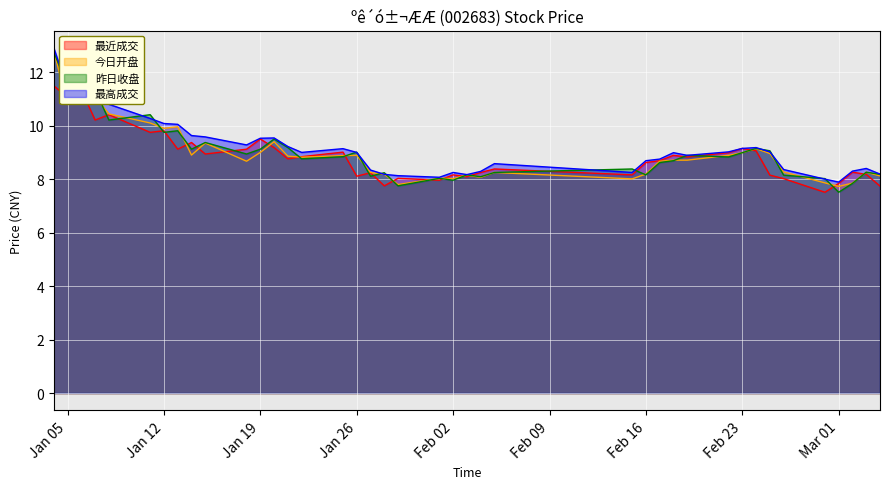

At which category is the sum across all series the highest?

2016-01-04